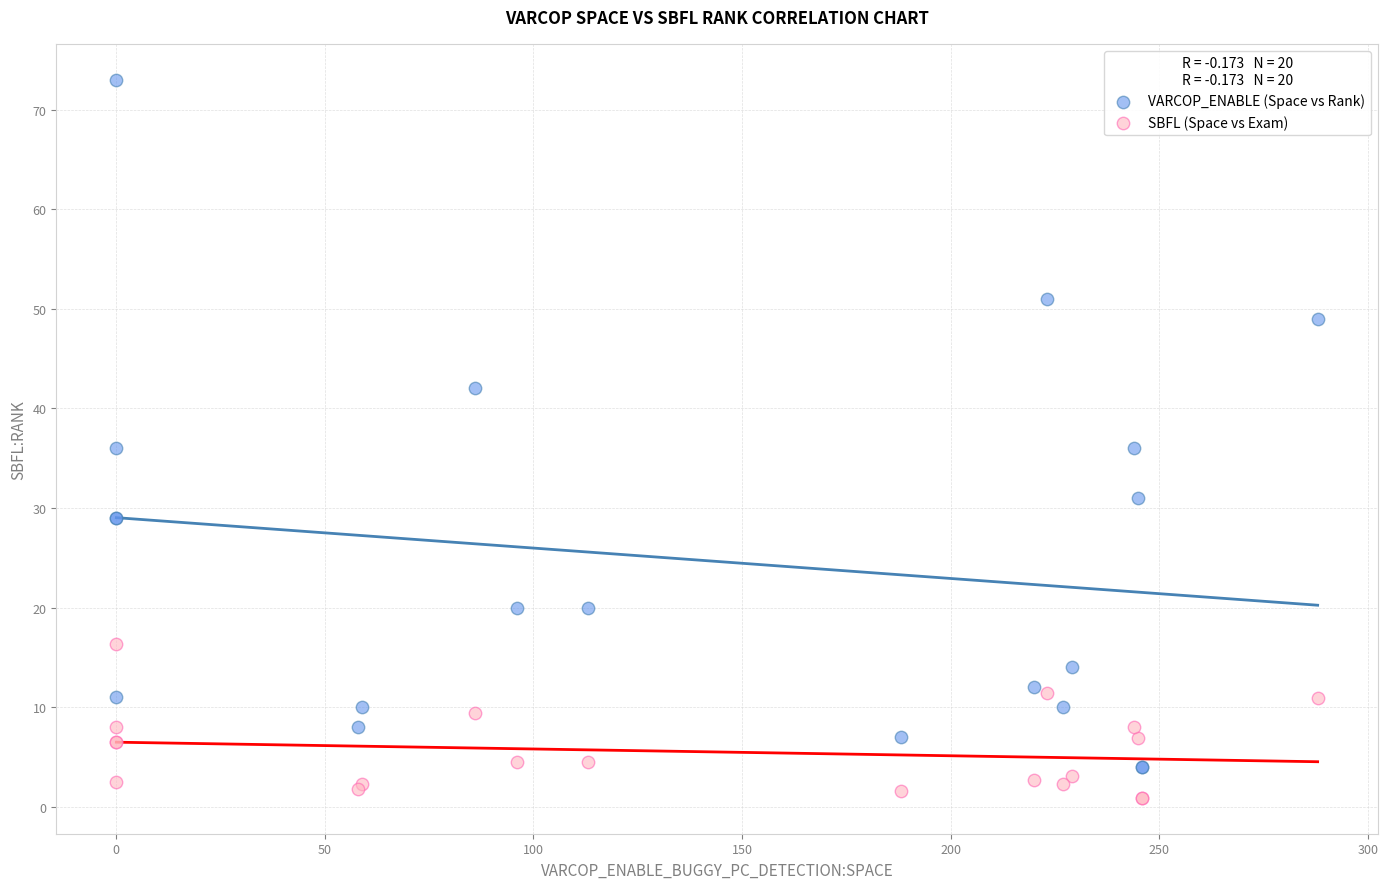

What is the X range (max minus min) for the scatter plot?

288.0